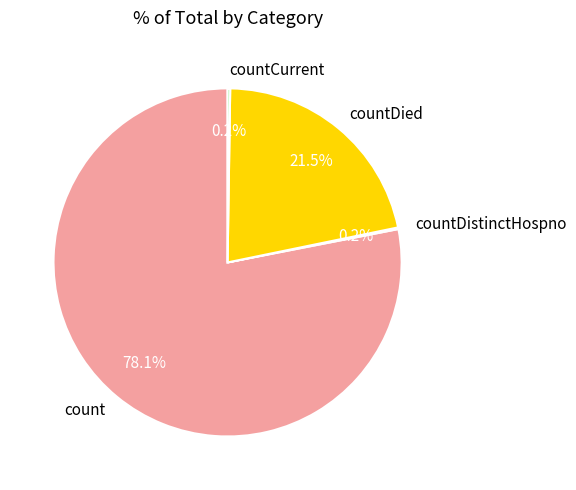

What is the majority slice?

count